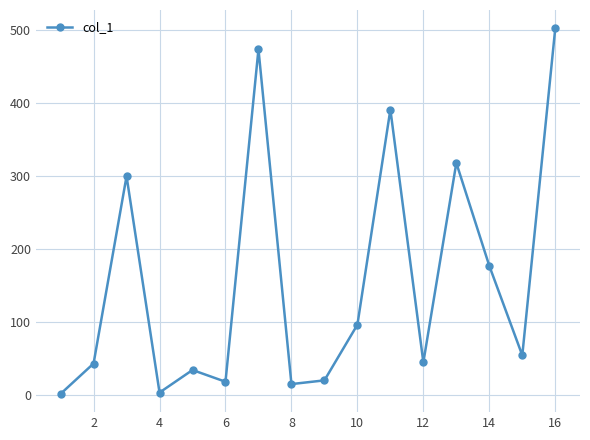

True or false: there are more than 0 points higher than both neighbors.

True